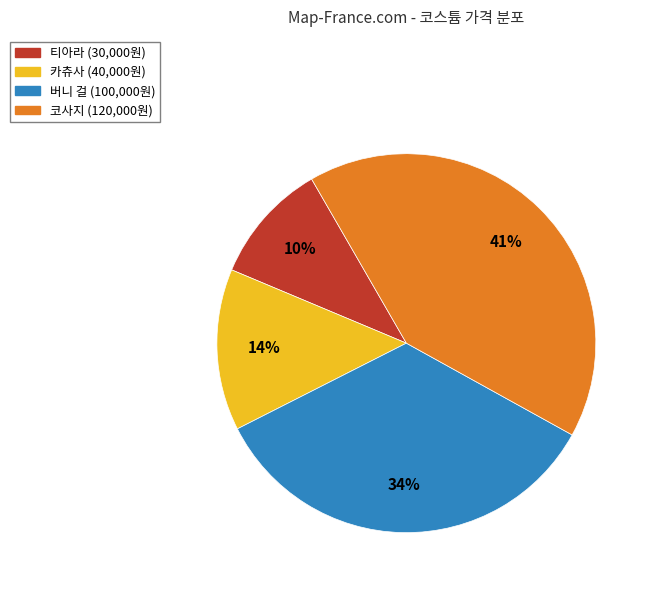

To the nearest percent, what is the average slice percentage?

25%